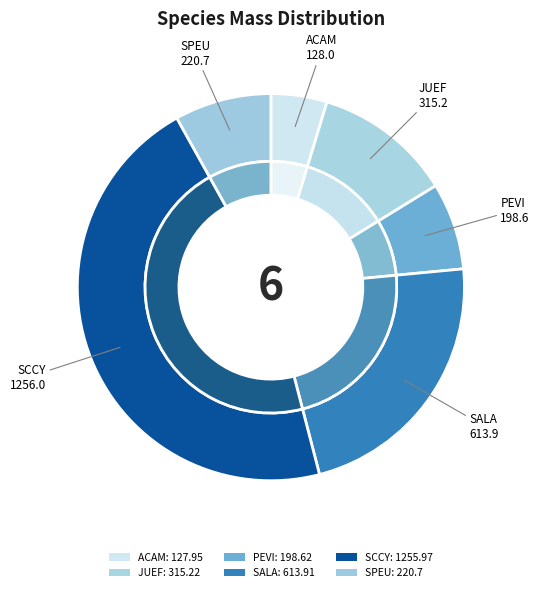

Rank the categories by value from lowest to highest.

ACAM, PEVI, SPEU, JUEF, SALA, SCCY